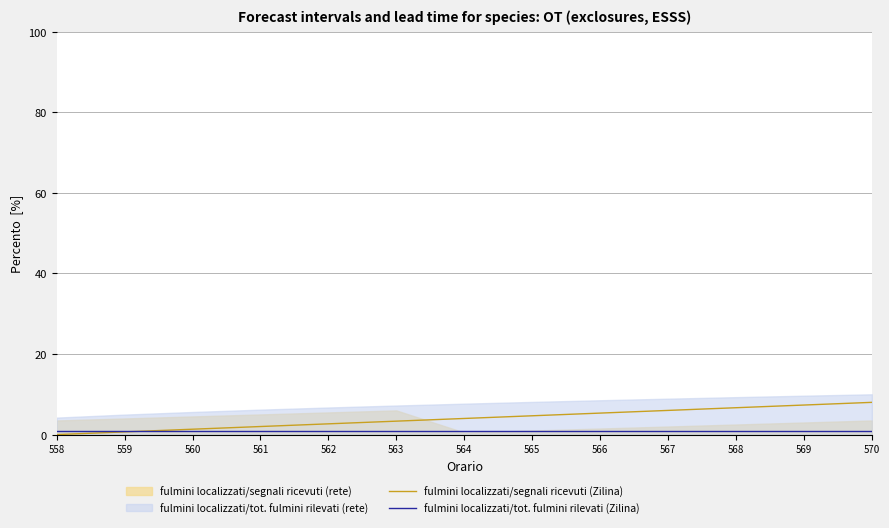

True or false: fulmini localizzati/segnali ricevuti (Zilina) has a value of 0.8 at 564.

False